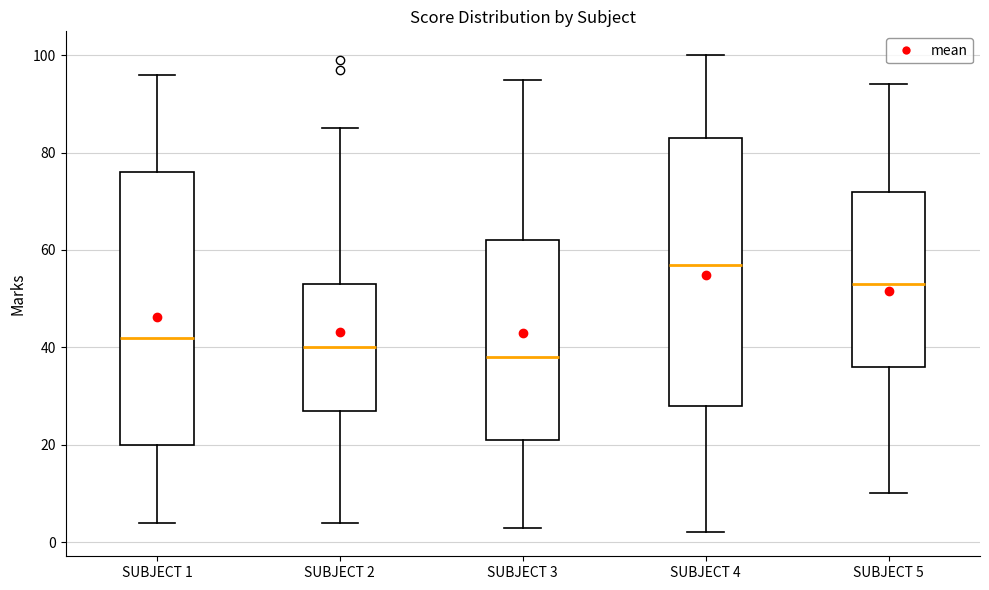

Which box has the highest median line?

SUBJECT 4